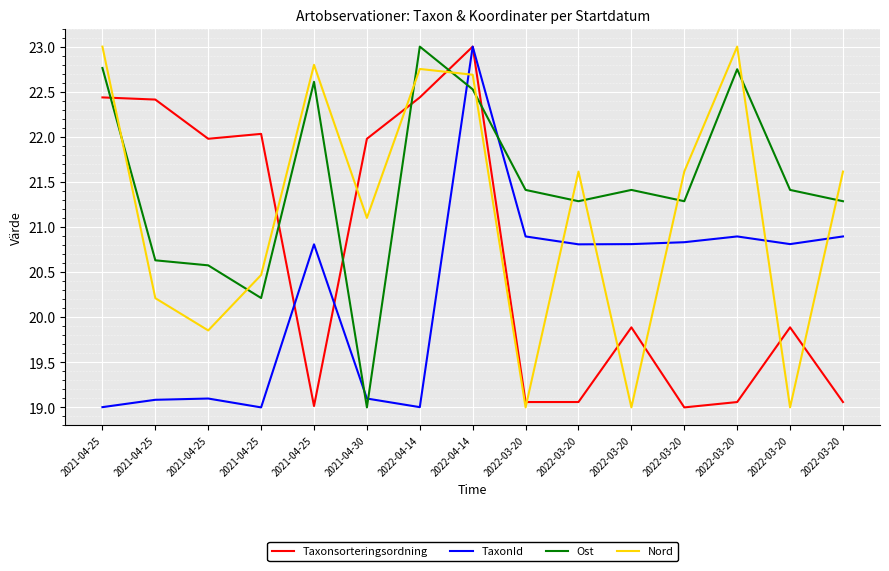

At which category does Taxonsorteringsordning reach its first local peak?

2021-04-25